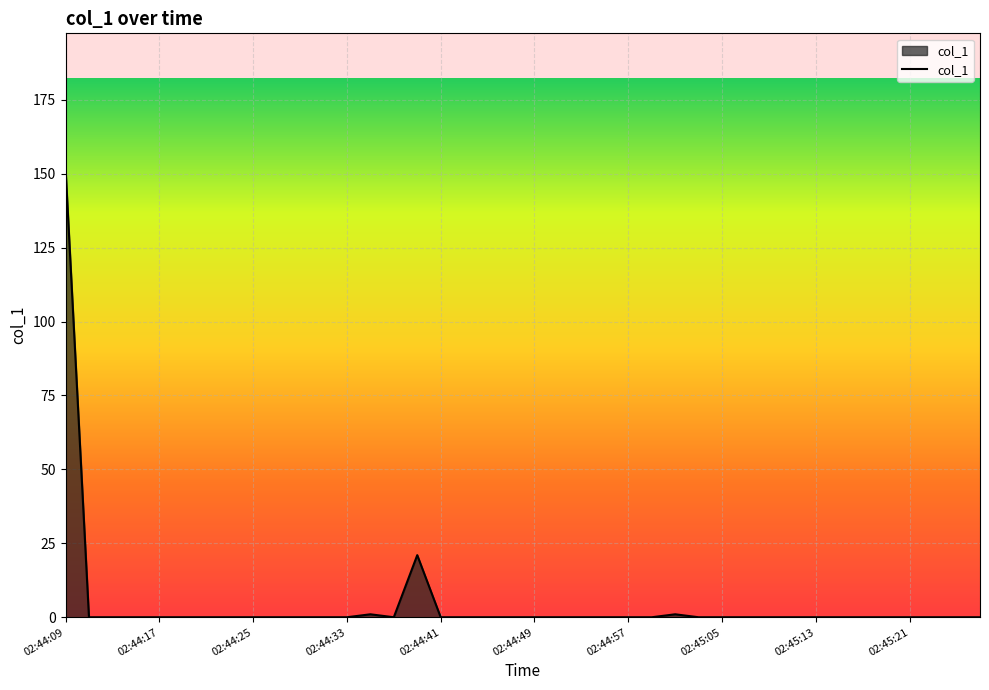

What is the difference between the maximum and minimum values?

151.9